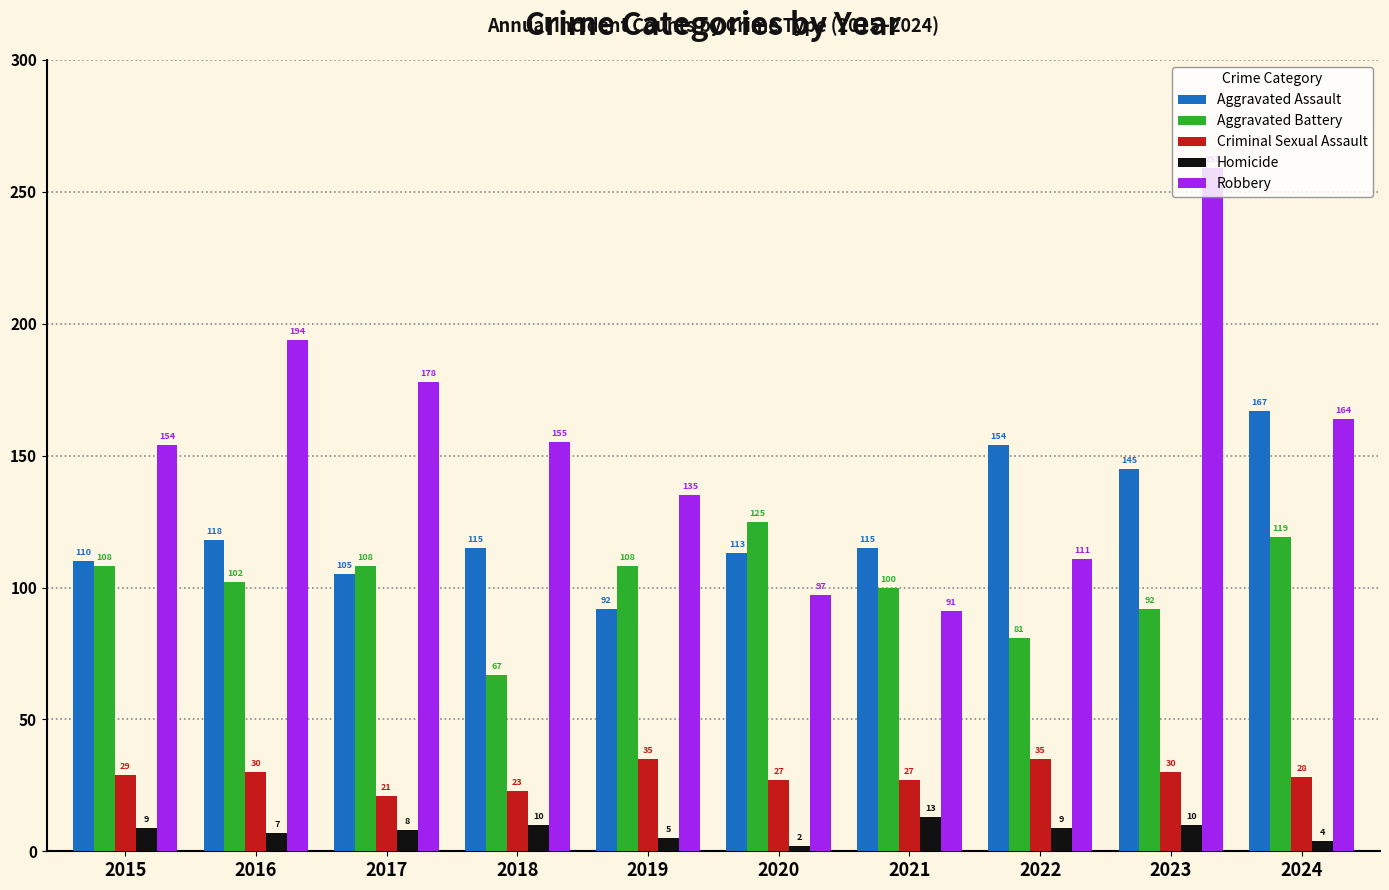

Reading right to left, what are all the values shown in this chart?

Aggravated Assault: 167	145	154	115	113	92	115	105	118	110
Aggravated Battery: 119	92	81	100	125	108	67	108	102	108
Criminal Sexual Assault: 28	30	35	27	27	35	23	21	30	29
Homicide: 4	10	9	13	2	5	10	8	7	9
Robbery: 164	259	111	91	97	135	155	178	194	154